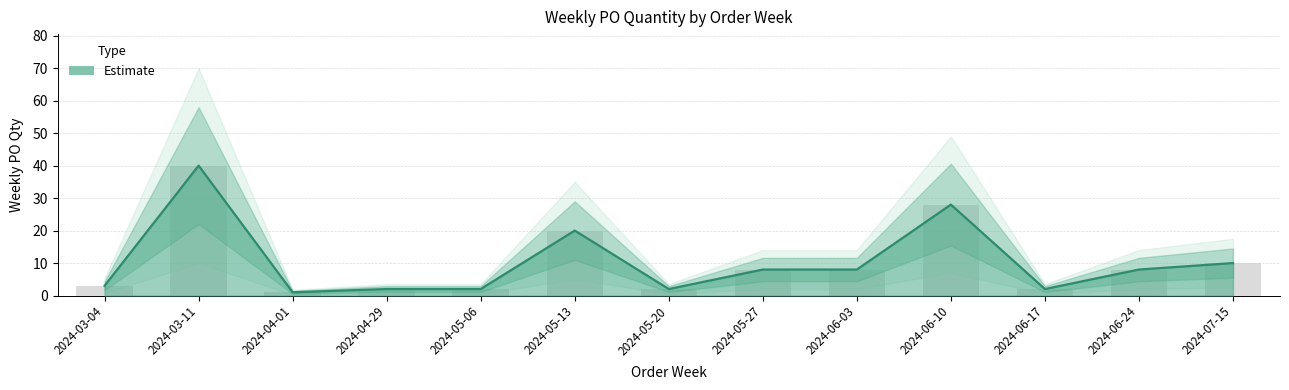

How many series are shown in this chart?

1